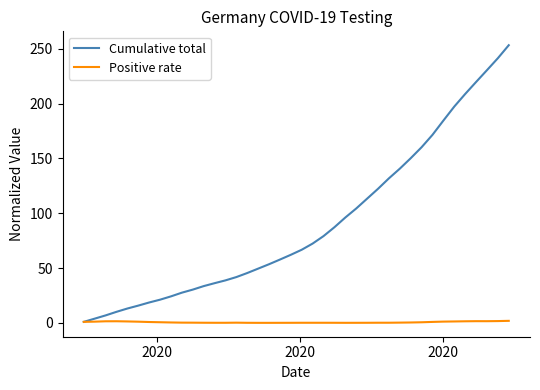

Rank the series by their maximum value, from highest to lowest.

Cumulative total, Positive rate